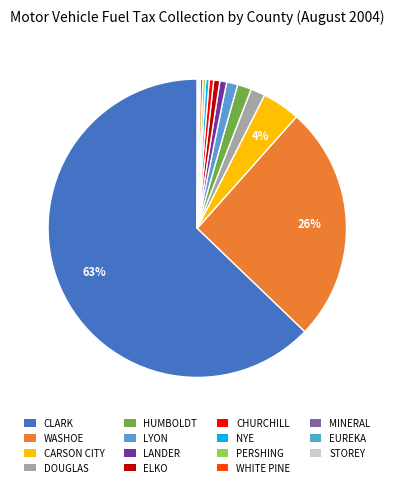

Does any single category account for the majority?

Yes